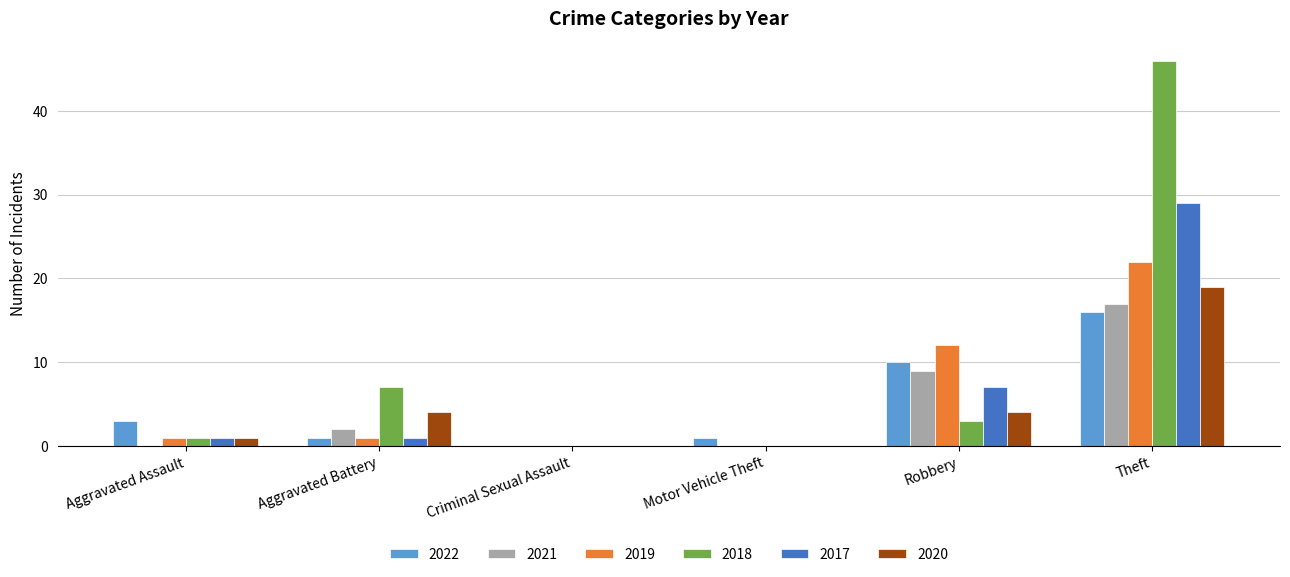

How many series are shown in this chart?

6